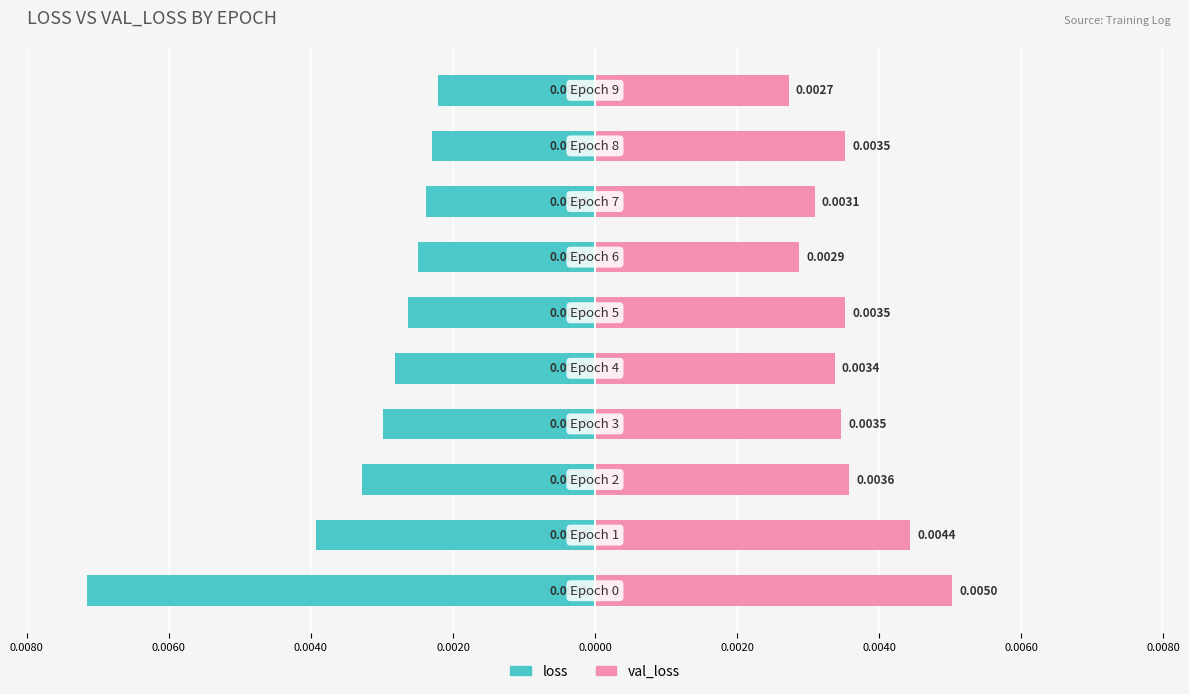

The loss series shows -0.0 at 0.0080. True or false?

True